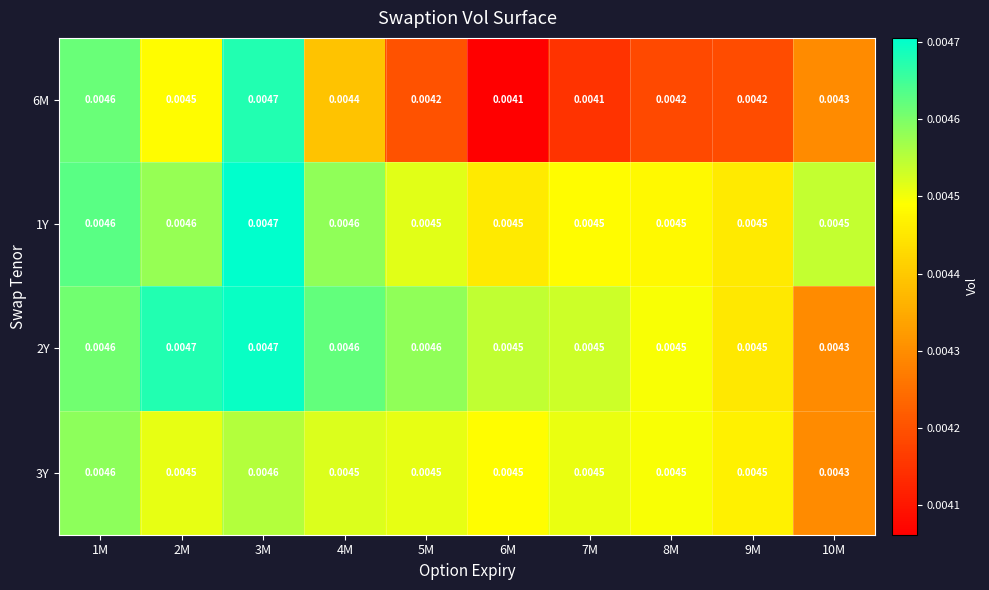

Is the value of 3Y at 6M greater than the value of 6M at 10M?

Yes